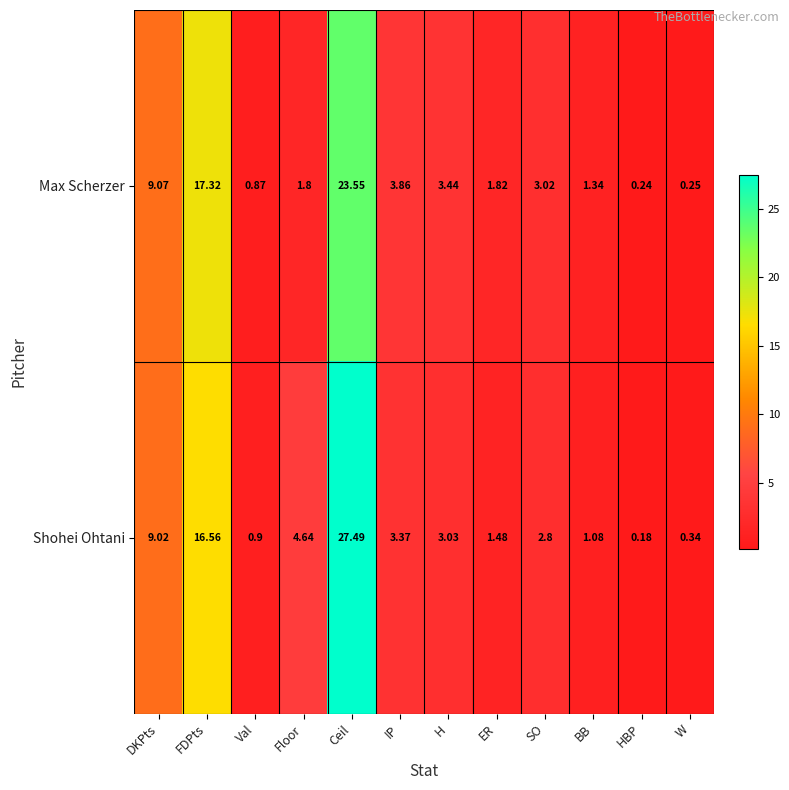

Rank the series at ER from lowest to highest value.

Shohei Ohtani, Max Scherzer